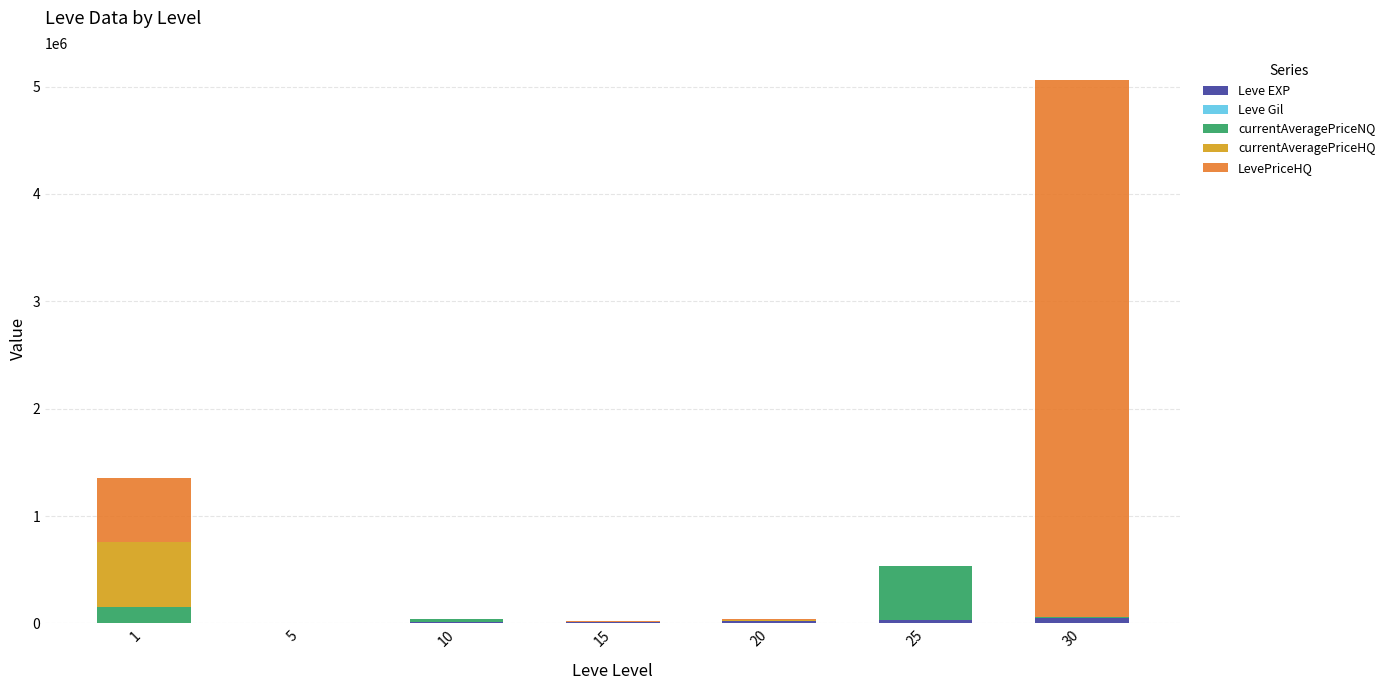

What is the total value across all series at 15?

20430.0